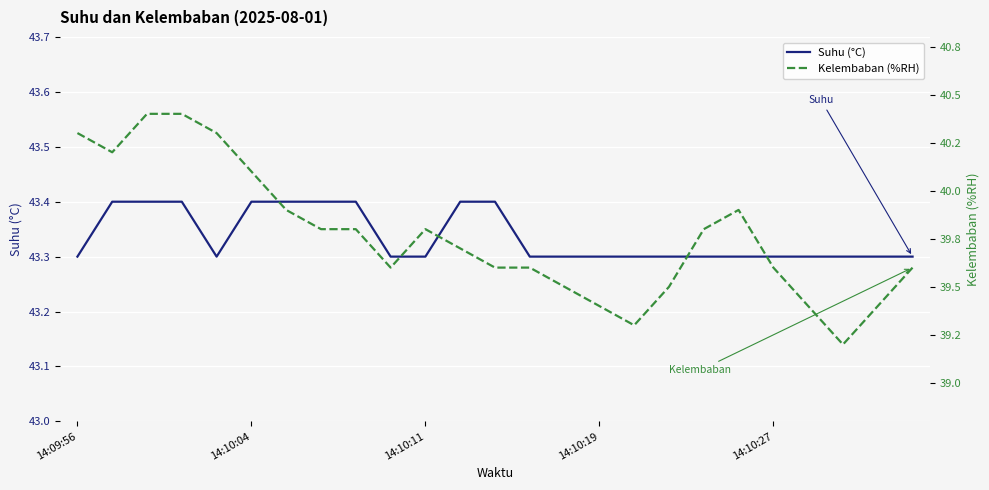

What is the total value across all series at 16?

82.6